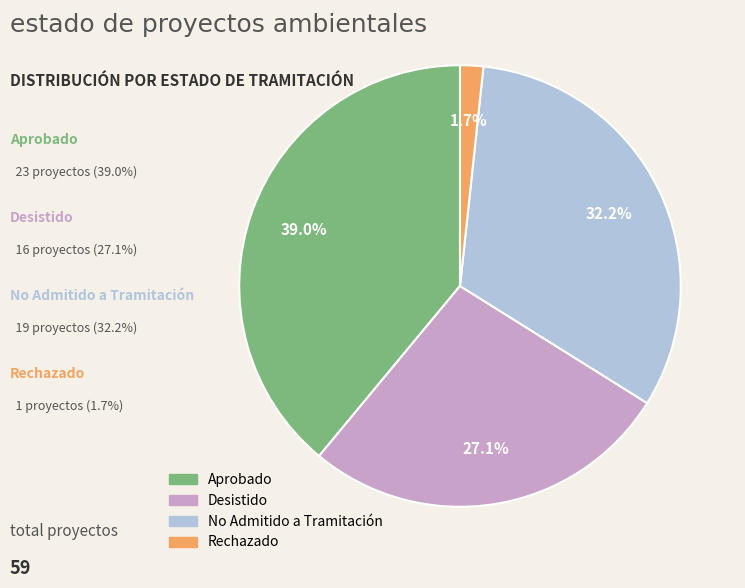

Which has a higher value, Desistido or Aprobado?

Aprobado